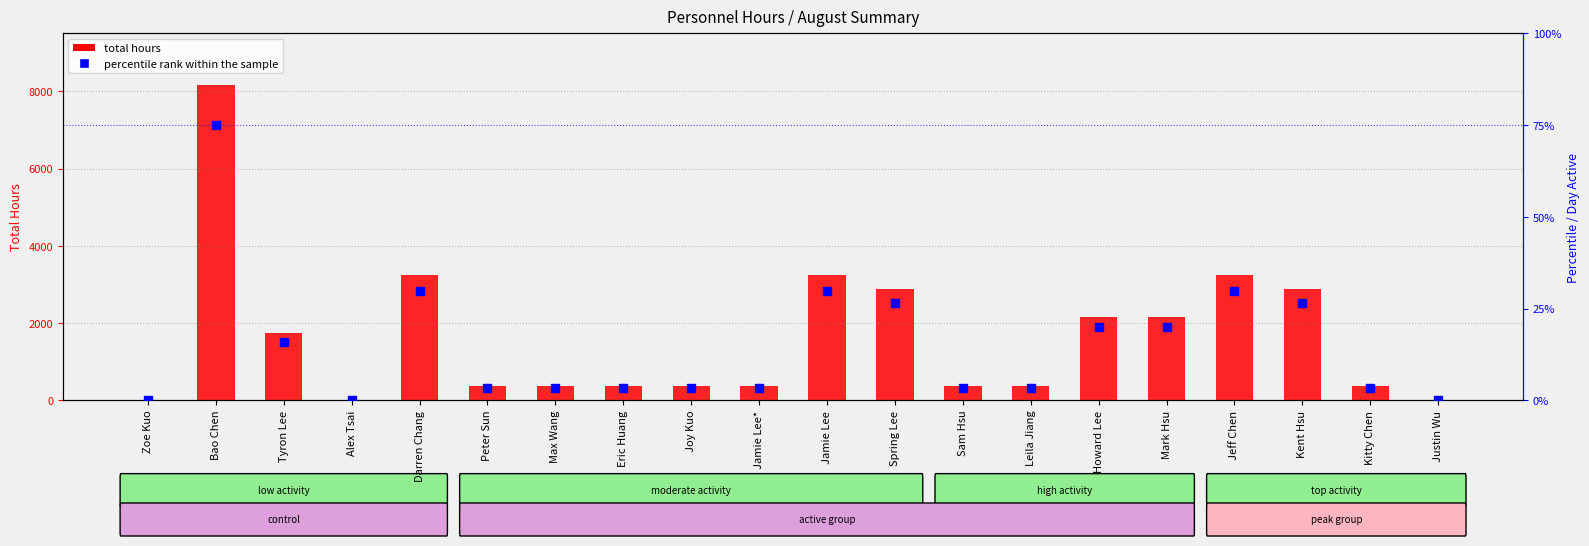

Which series reaches the maximum Y coordinate?

Total hours